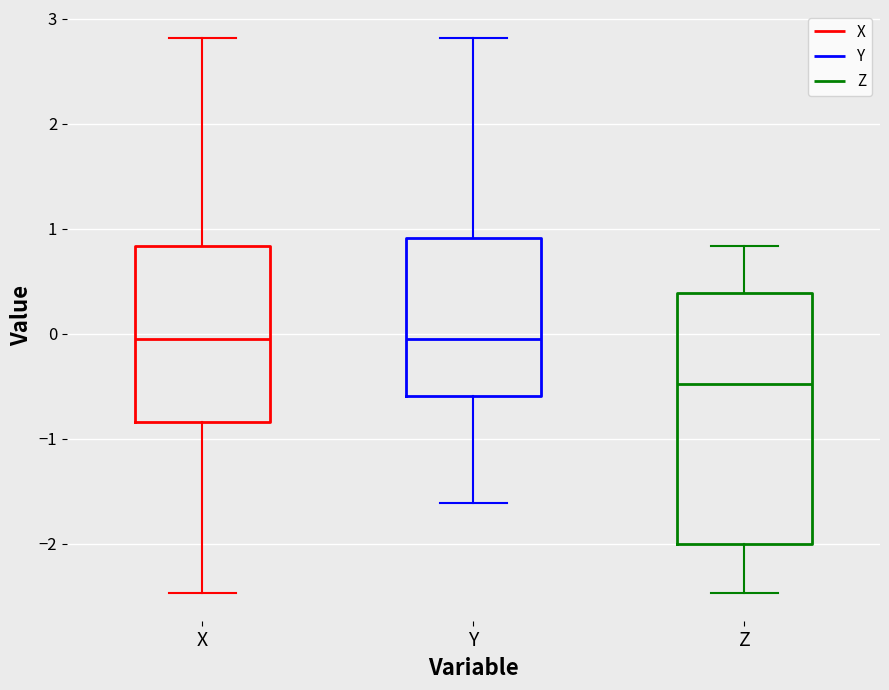

Reading left to right, transcribe this box plot: for each box, give where its median line is, the range the box spans, and where its two whiskers end, as read against the y-axis. The values are not printed on the chart, so give them approximately, as read against the axis.

X: median 0.0, box -0.8 to 0.8, whiskers -2.5 to 2.8
Y: median 0.0, box -0.6 to 0.9, whiskers -1.6 to 2.8
Z: median -0.5, box -2.0 to 0.4, whiskers -2.5 to 0.8